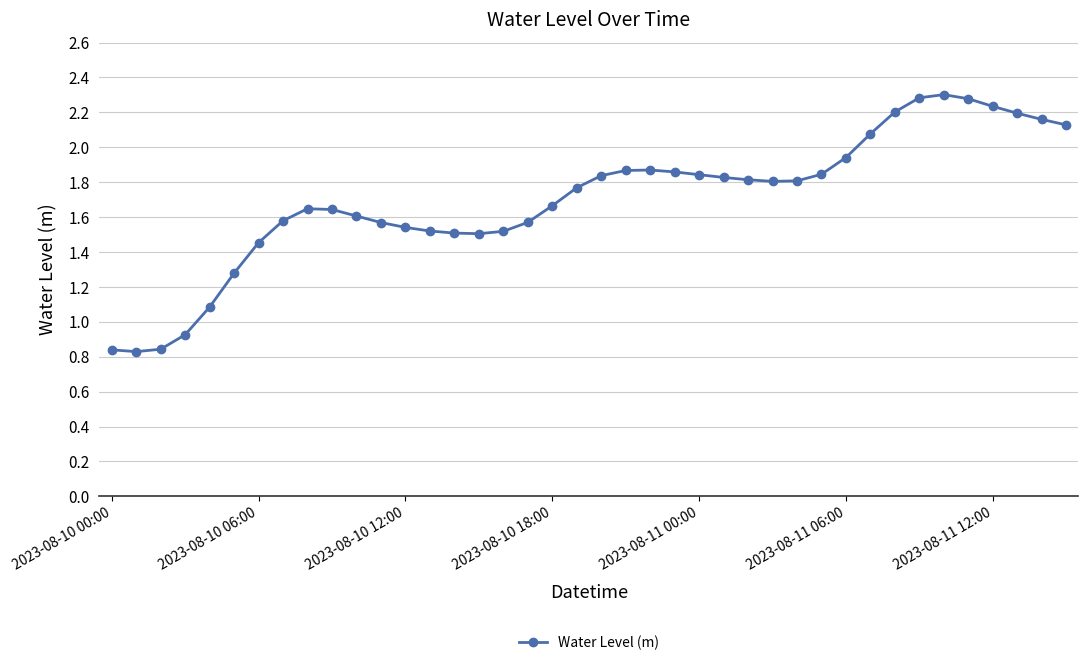

What is the sum of all values?

68.1